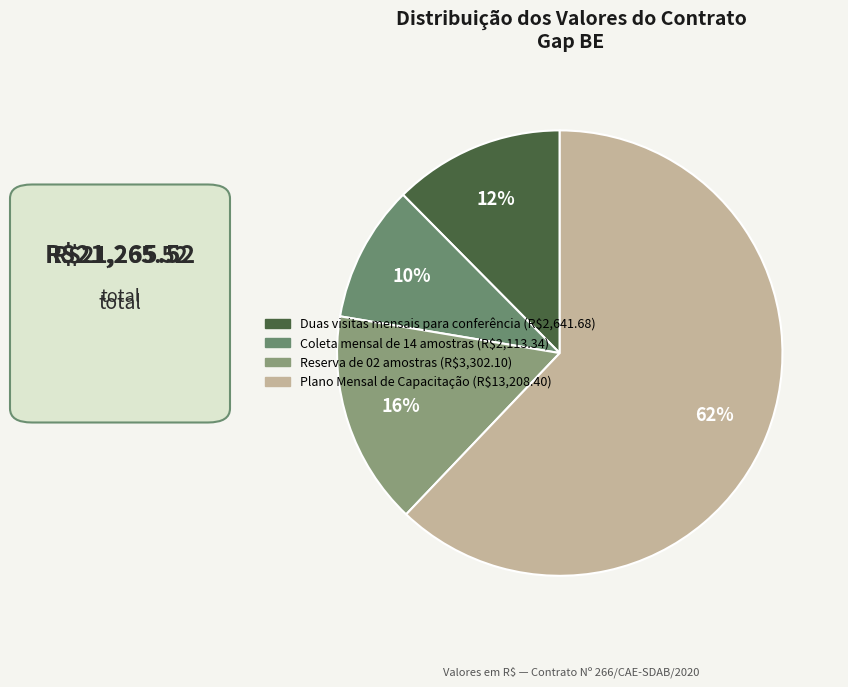

How many segments does this pie chart have?

4